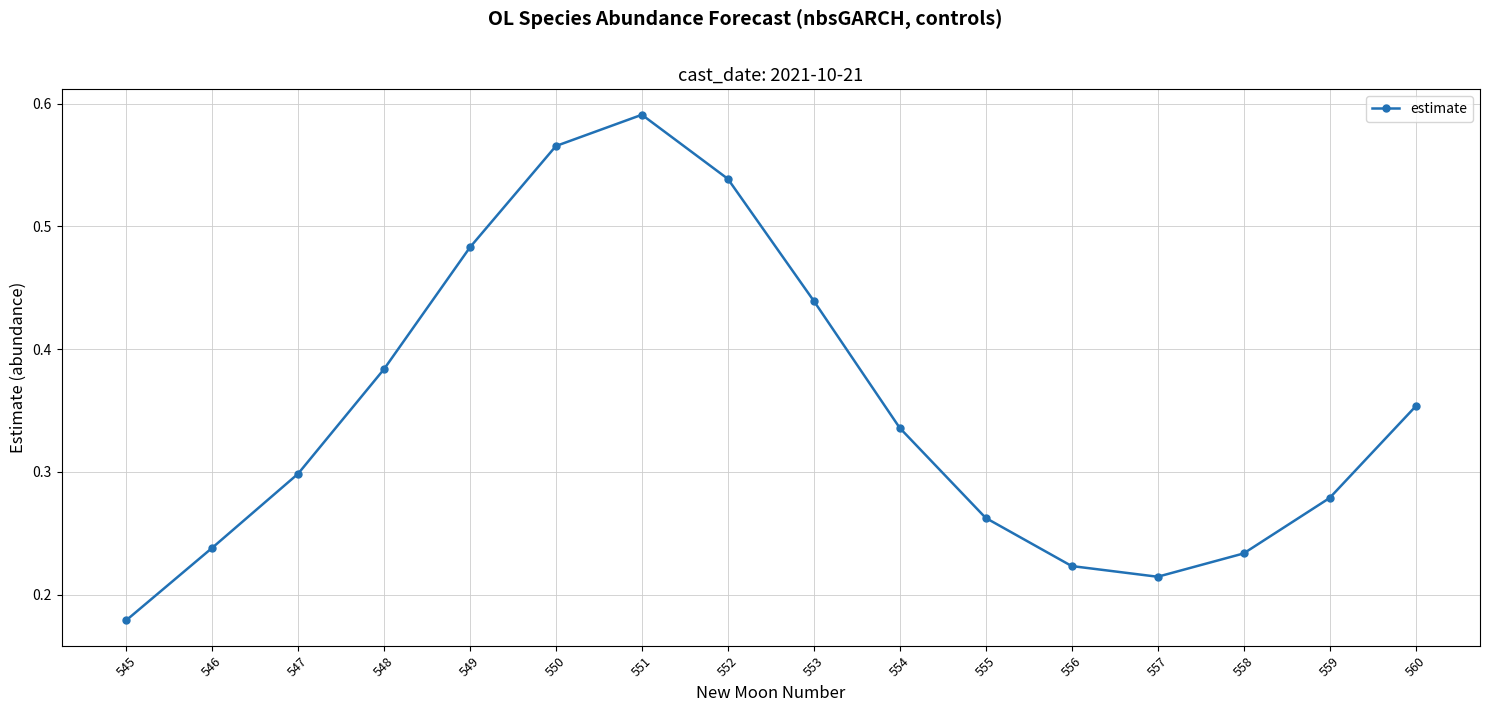

Is it true that the value at 558 is 0.1?

False